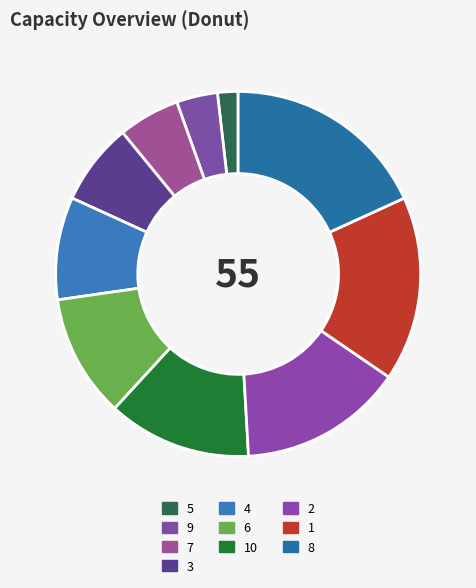

Count the number of slices in the pie.

10